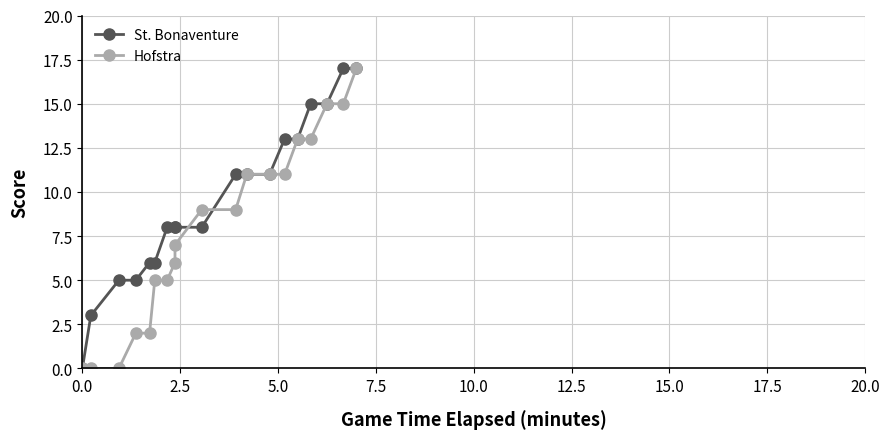

Rank the series by their average value, from highest to lowest.

St. Bonaventure, Hofstra